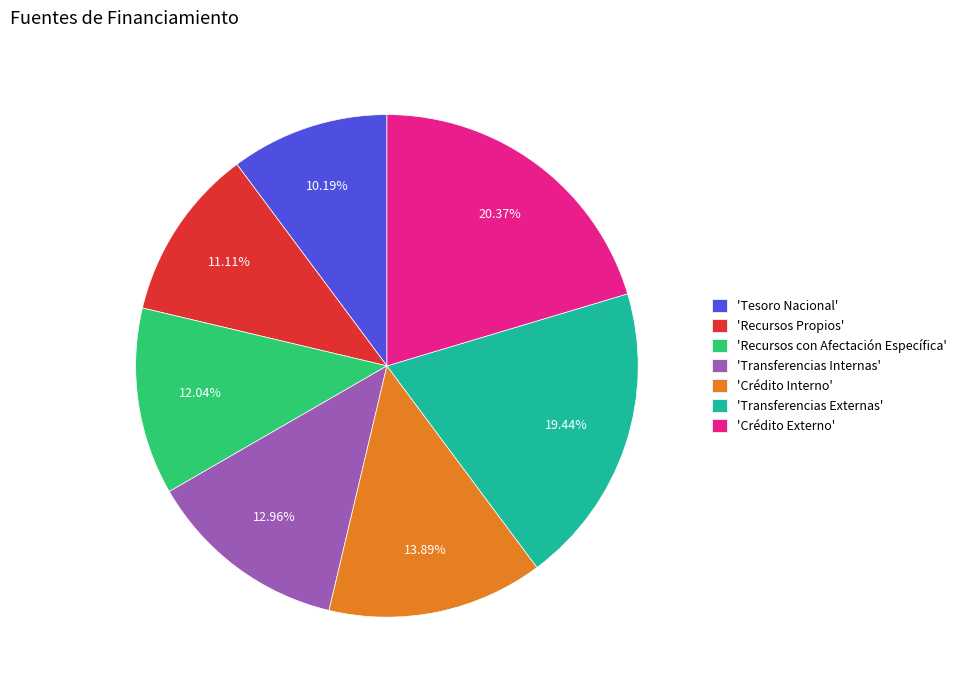

Is there a majority slice in this chart?

No